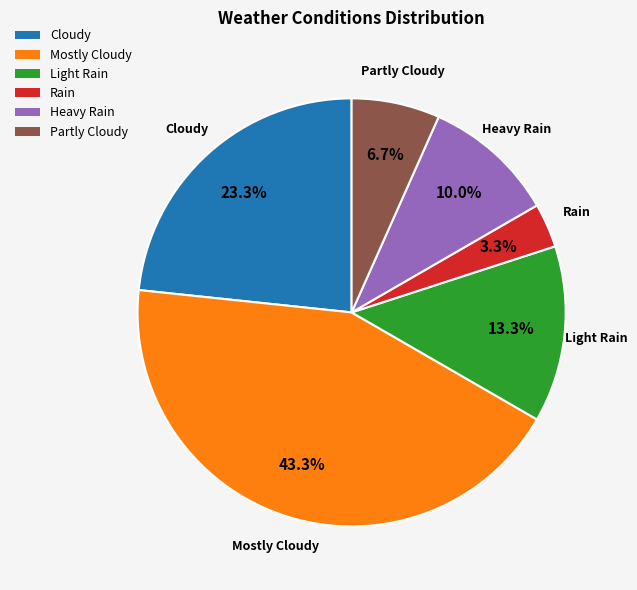

How many segments does this pie chart have?

6